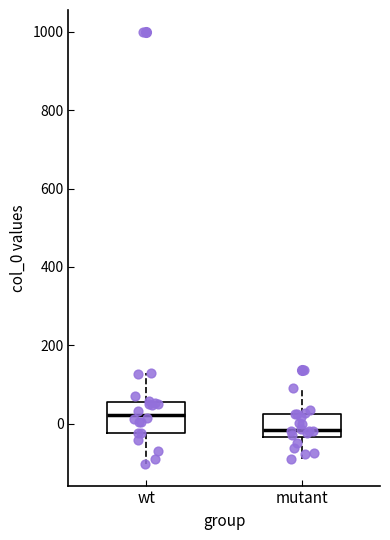

Which box has the highest median line?

wt